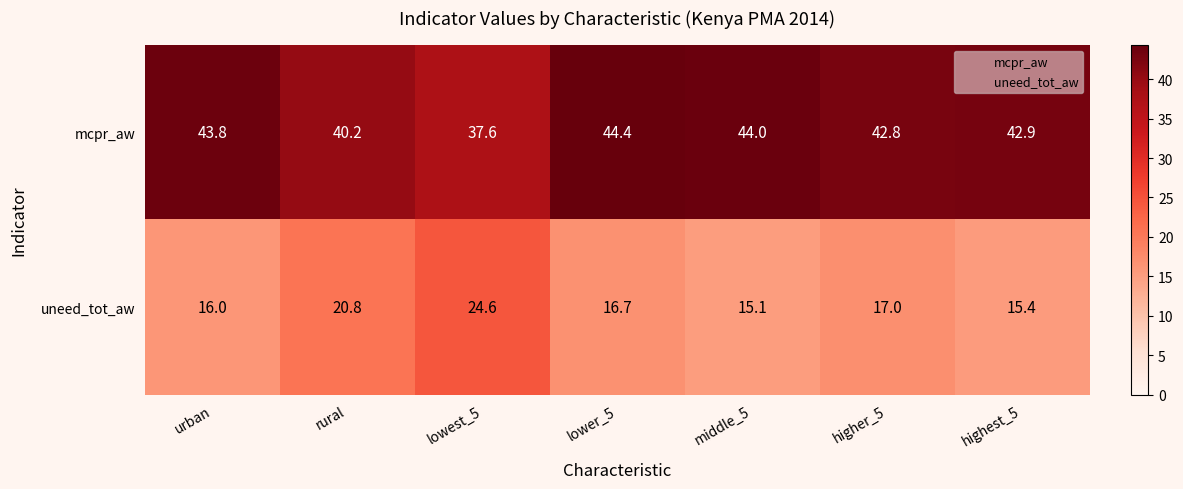

What is the maximum value shown in the chart?

44.4